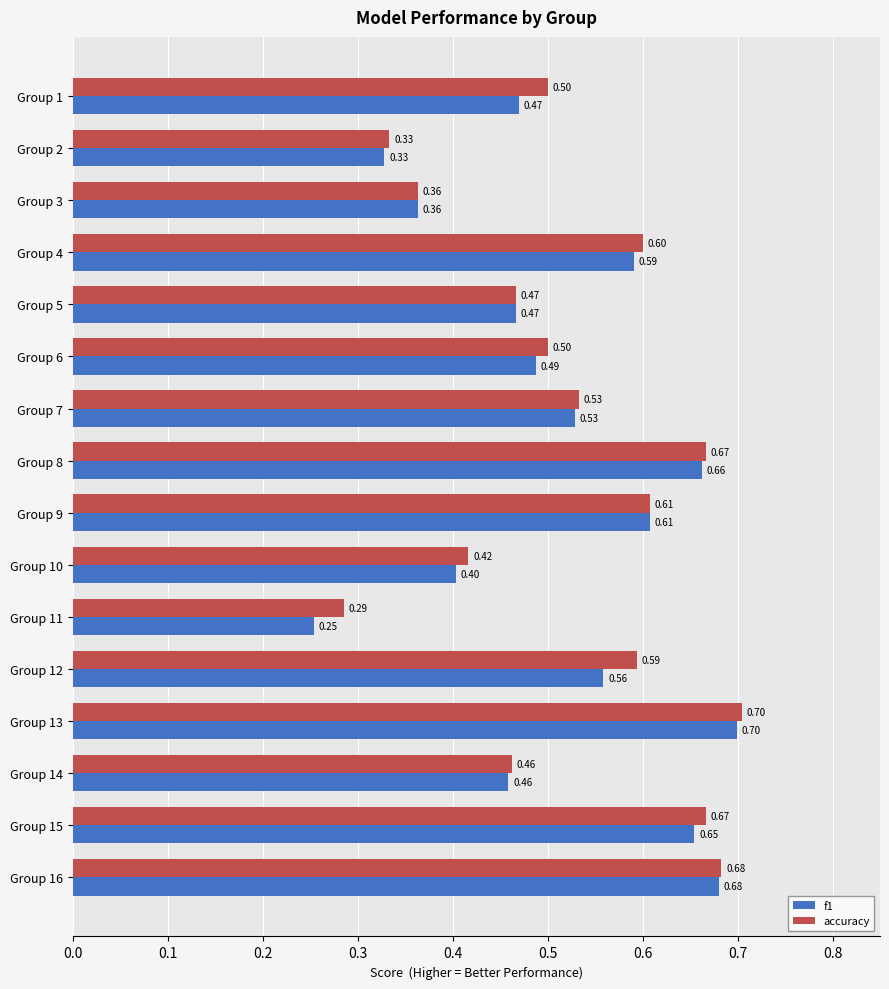

At which category is the sum across all series the highest?

Group 13